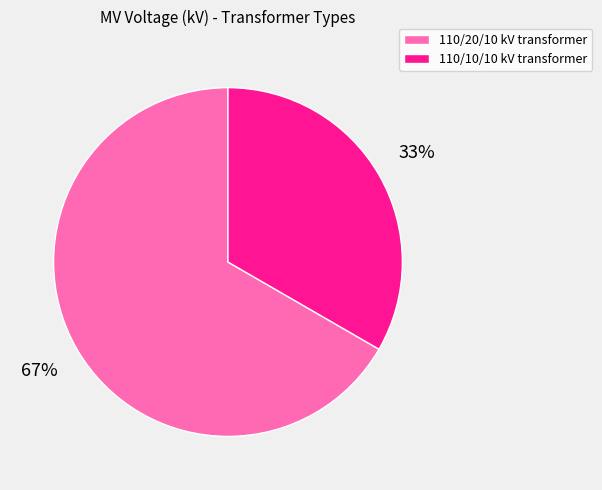

To the nearest percent, what is the combined percentage of 110/10/10 kV transformer and 110/20/10 kV transformer?

100%